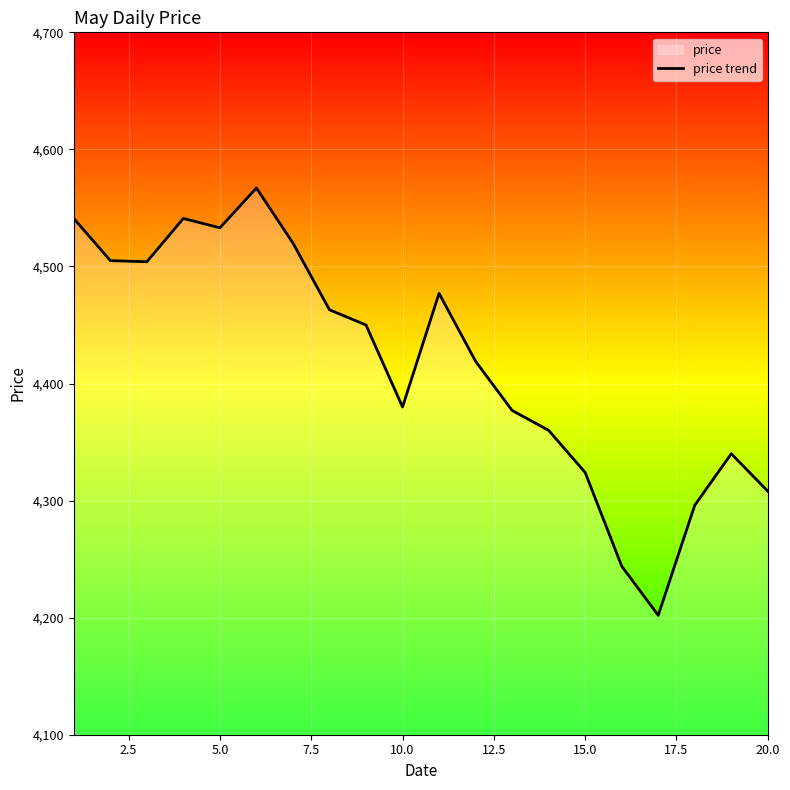

What is the difference between the maximum and minimum values?

365